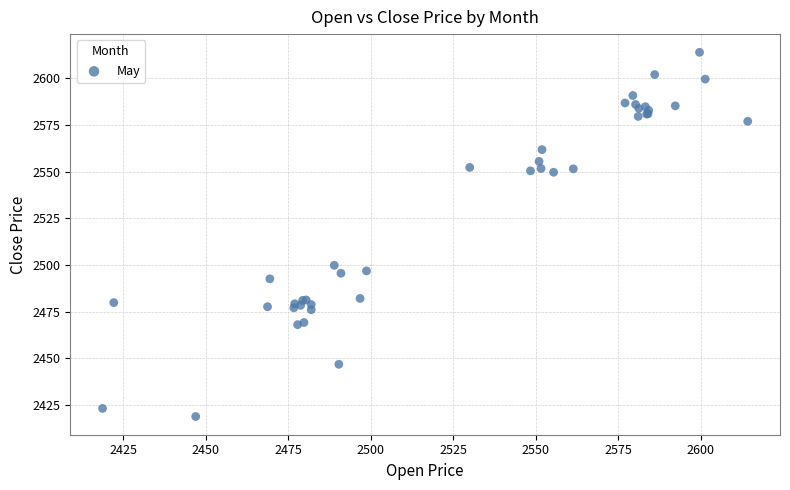

What Y value in the scatter plot is closest to 2516?

2499.8